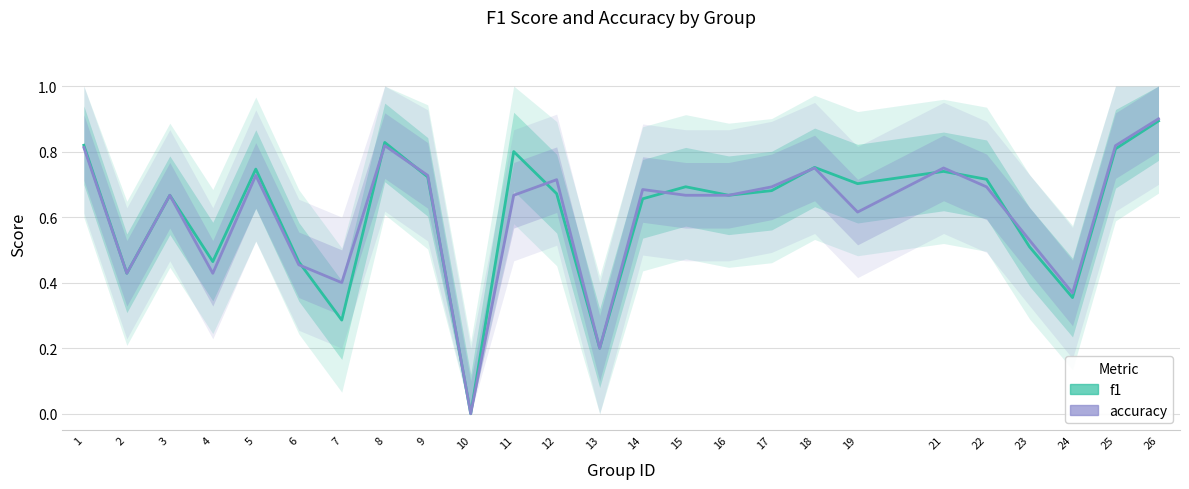

The f1 series shows 0.9 at 19. True or false?

False